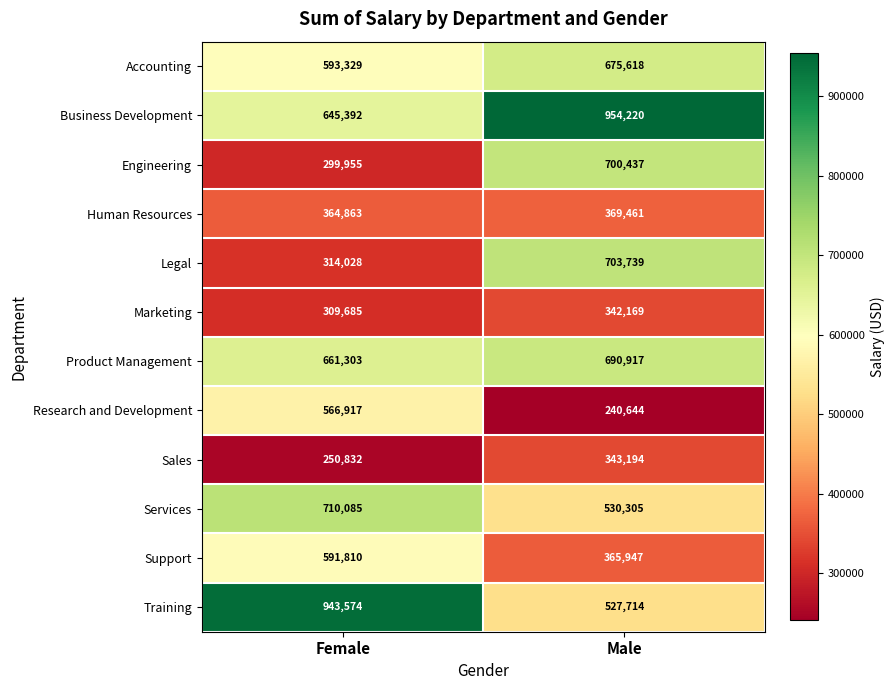

Is it true that Support equals 321853 at Female?

False